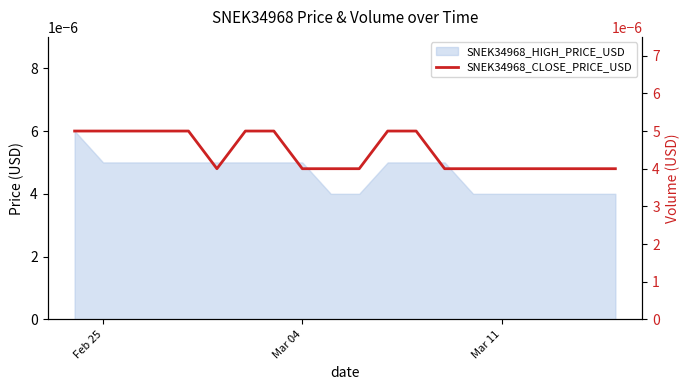

Does the chart display data point markers on the line(s)?

No